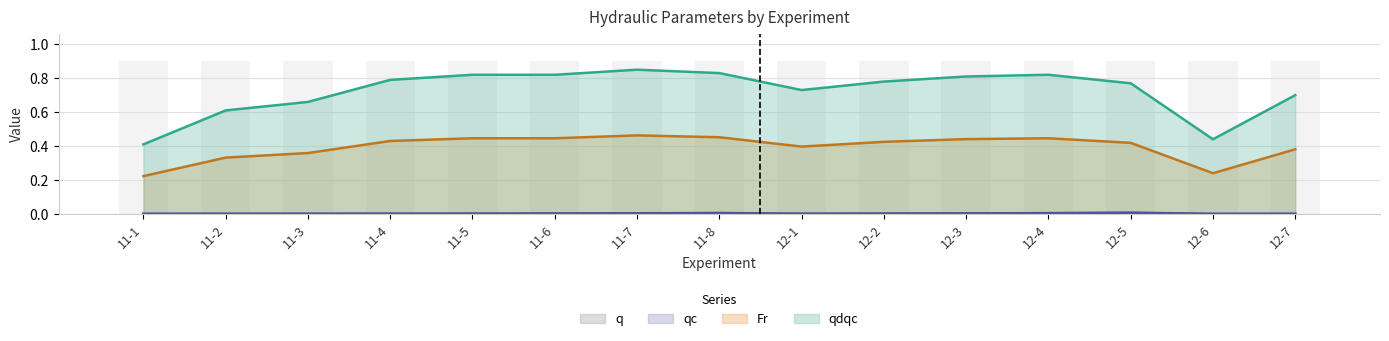

Which category has the lowest value across all series?

12-6